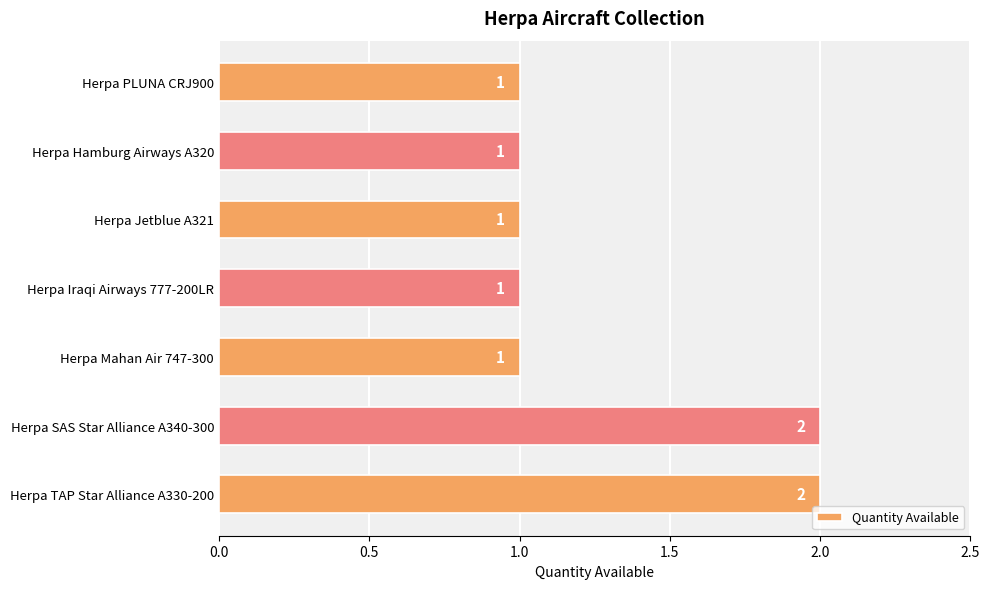

What is the ratio of the value at Herpa Iraqi Airways 777-200LR to the value at Herpa PLUNA CRJ900?

1.0